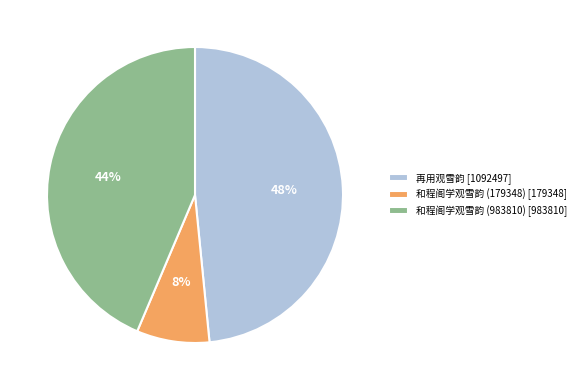

Which slice is the smallest?

和程阁学观雪韵 (179348)